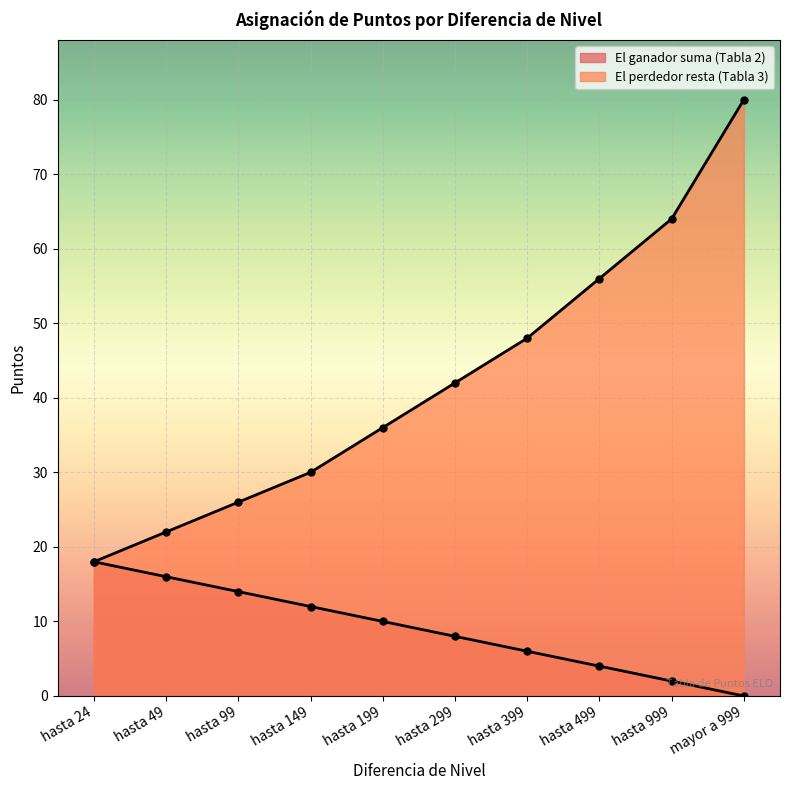

How many distinct data groups are displayed?

2